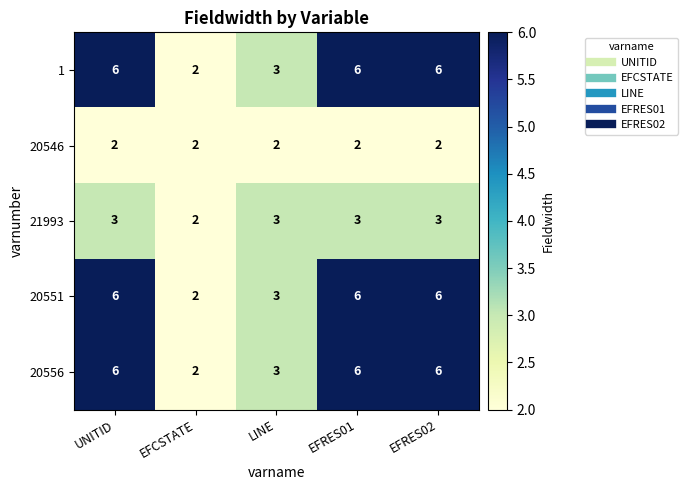

How many series are shown in this chart?

5